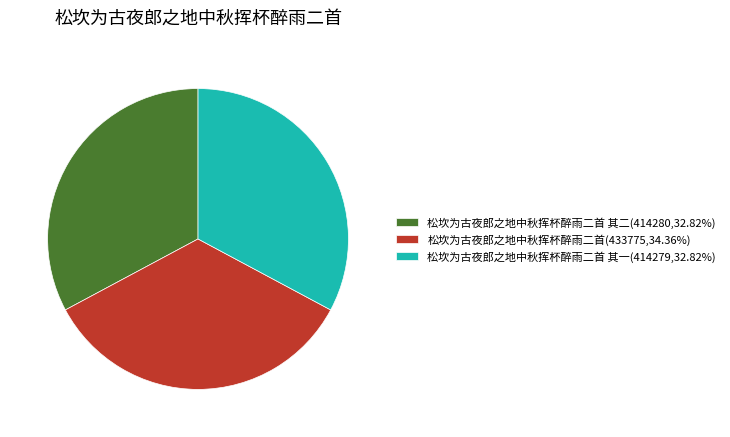

Do 松坎为古夜郎之地中秋挥杯醉雨二首 其二(414280,32.82%) and 松坎为古夜郎之地中秋挥杯醉雨二首 其一(414279,32.82%) together represent more than half of the pie?

Yes